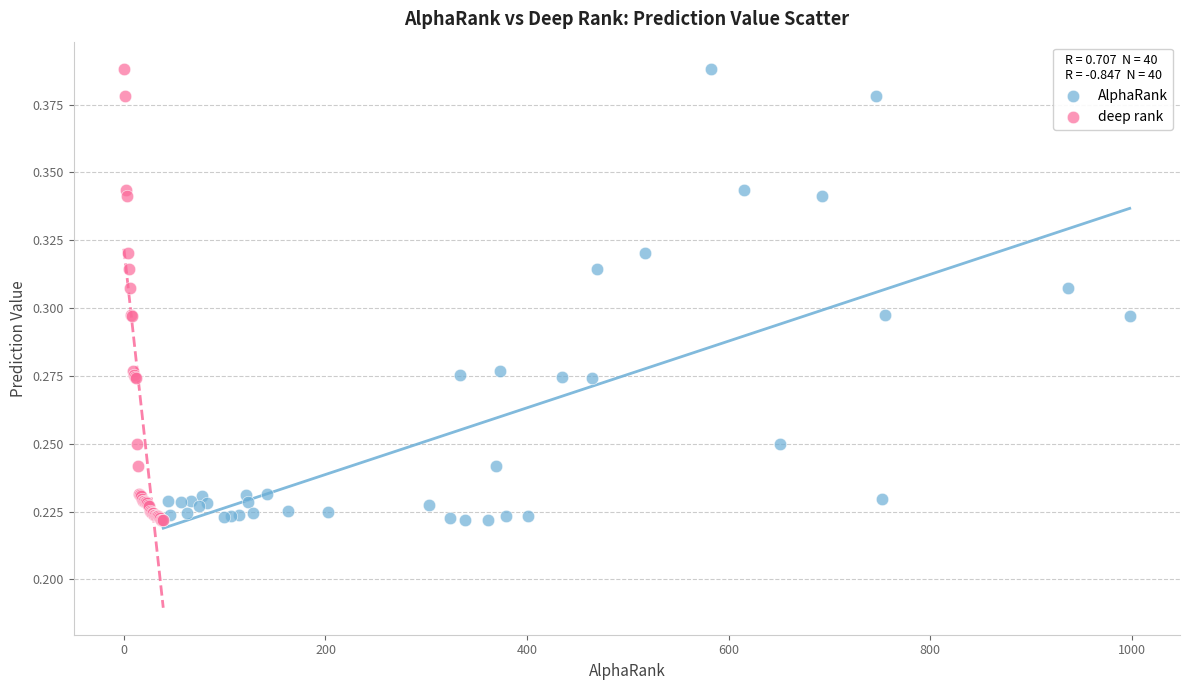

What are all the series names shown in the legend?

AlphaRank, deep rank